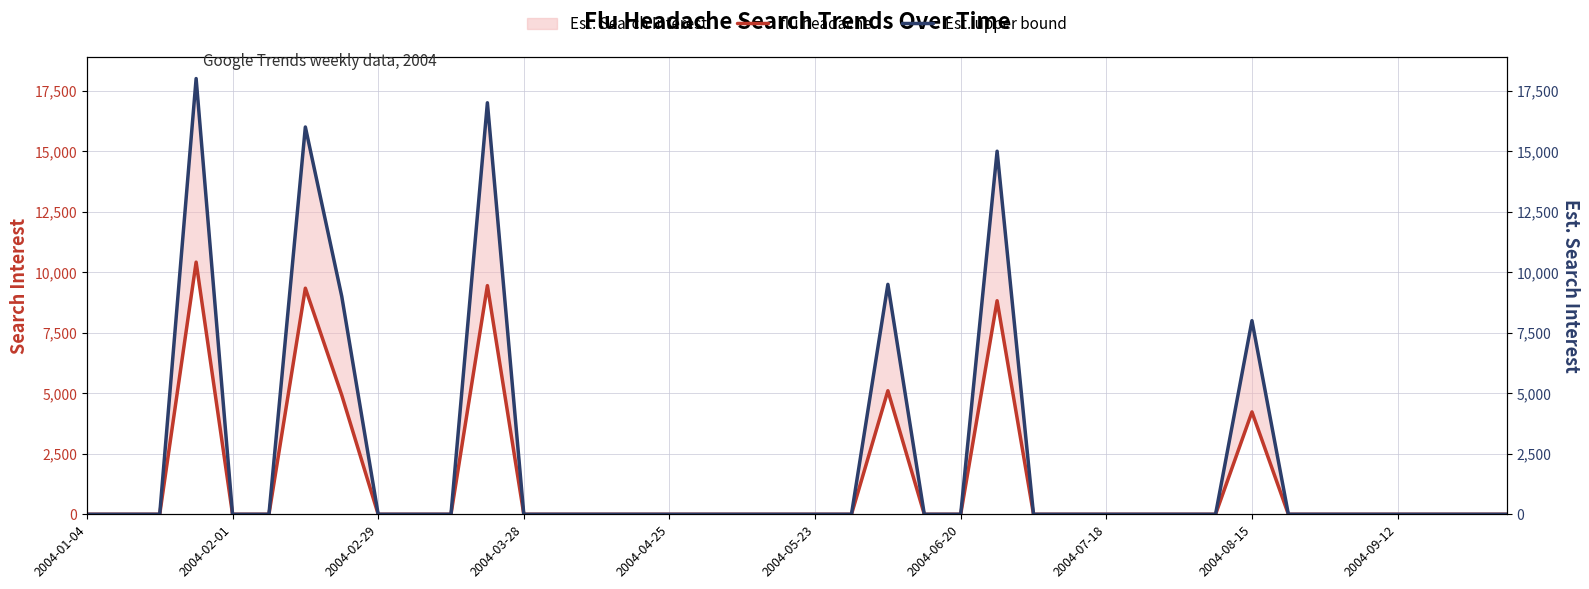

Rank the series by their maximum value, from highest to lowest.

Est. upper bound, flu headache